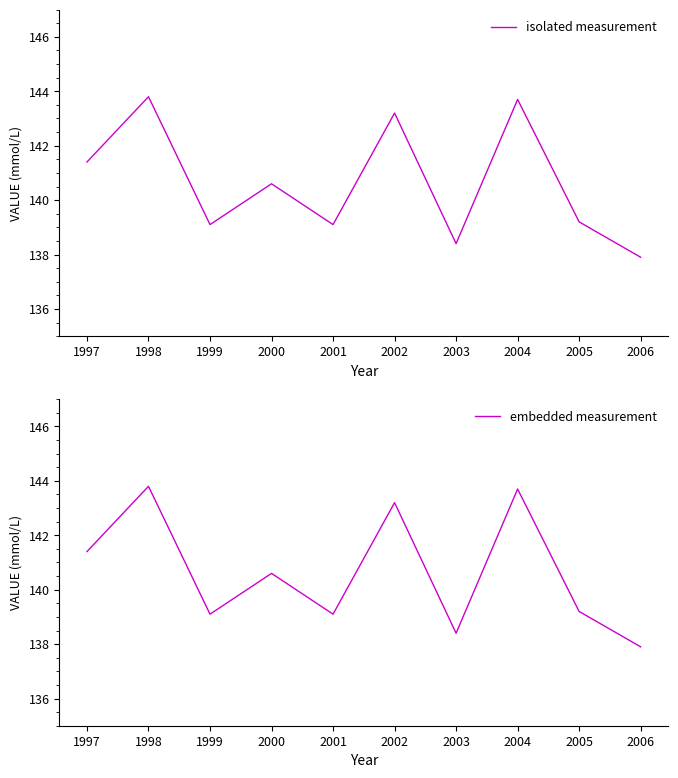

Reading right to left, list all the values displayed in this chart.

isolated measurement: 137.9	139.2	143.7	138.4	143.2	139.1	140.6	139.1	143.8	141.4
embedded measurement: 137.9	139.2	143.7	138.4	143.2	139.1	140.6	139.1	143.8	141.4